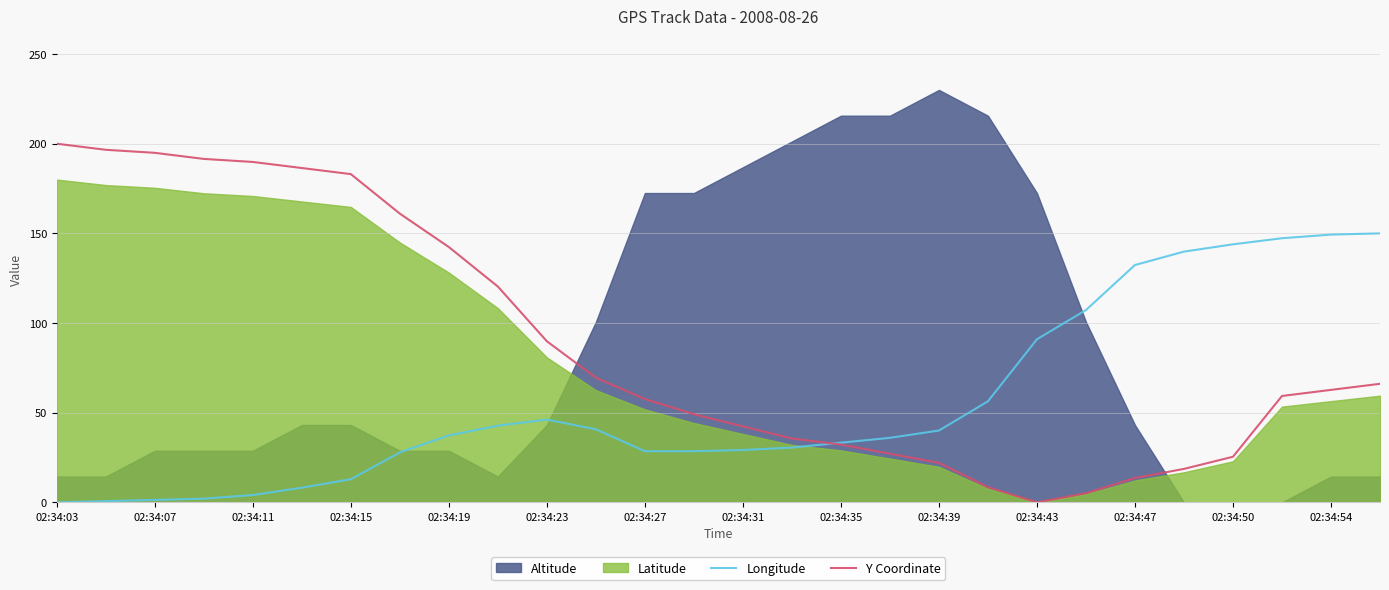

What is the highest value of the Y Coordinate series?

200.0